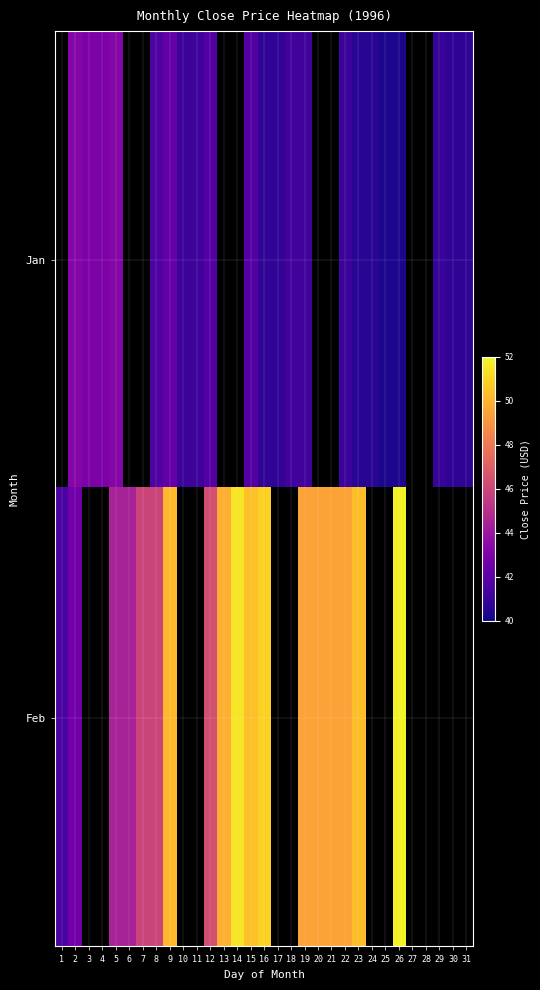

How many categories are shown in the chart?

31